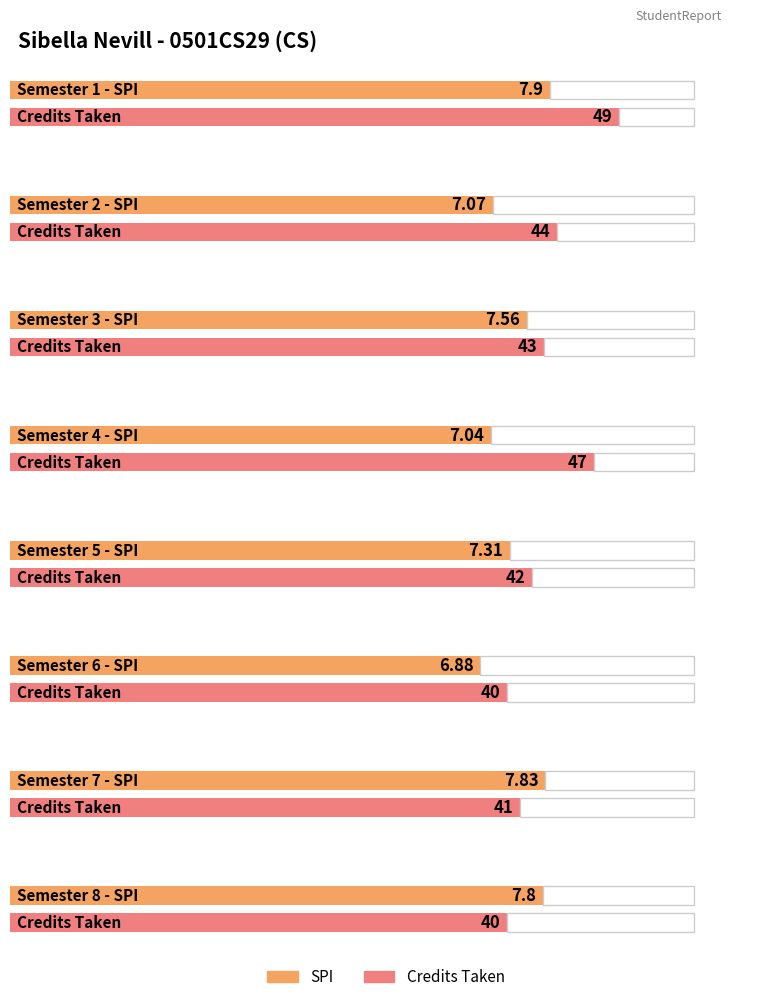

Which series has the largest total across all categories?

Semester wise Credit Taken